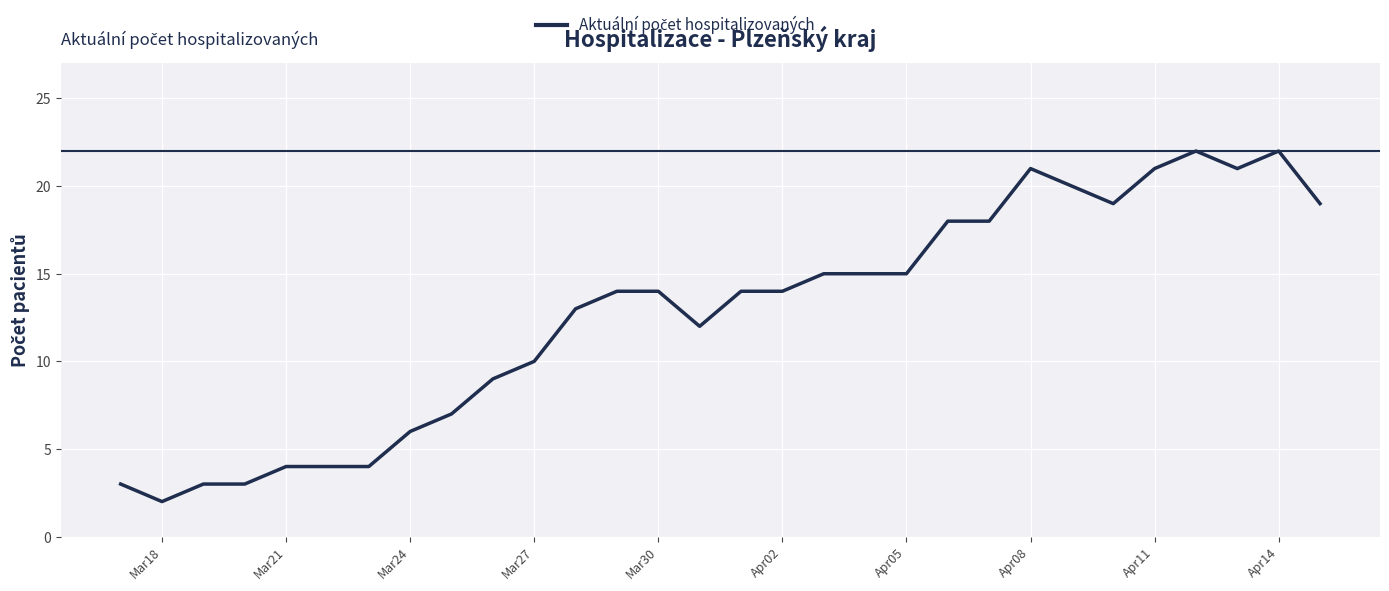

What is the difference between the maximum and minimum values?

20